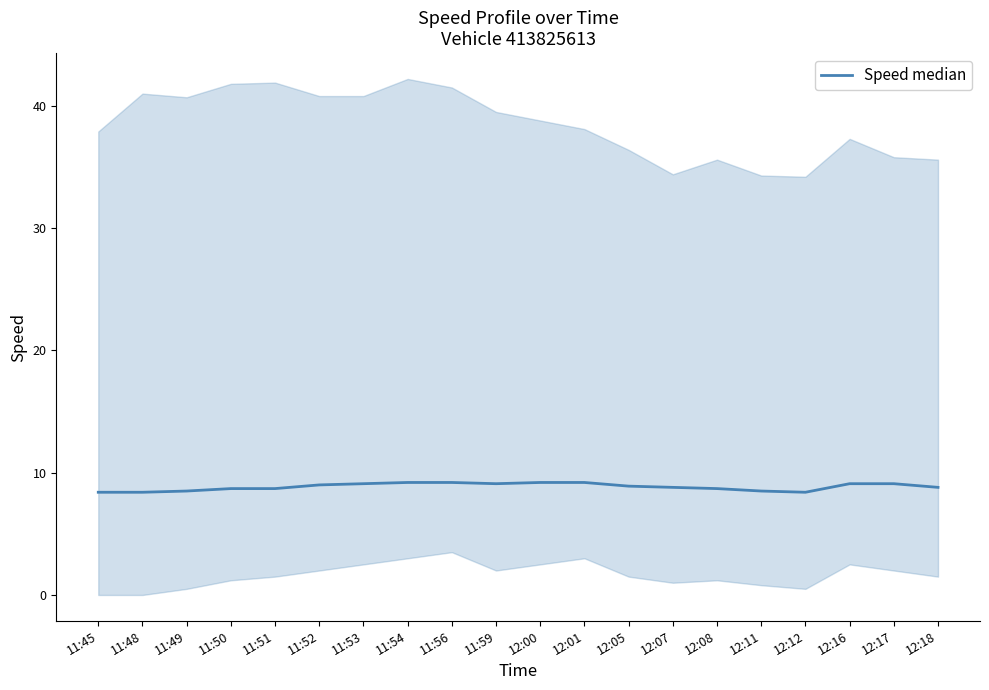

How many lines are shown in the chart?

1